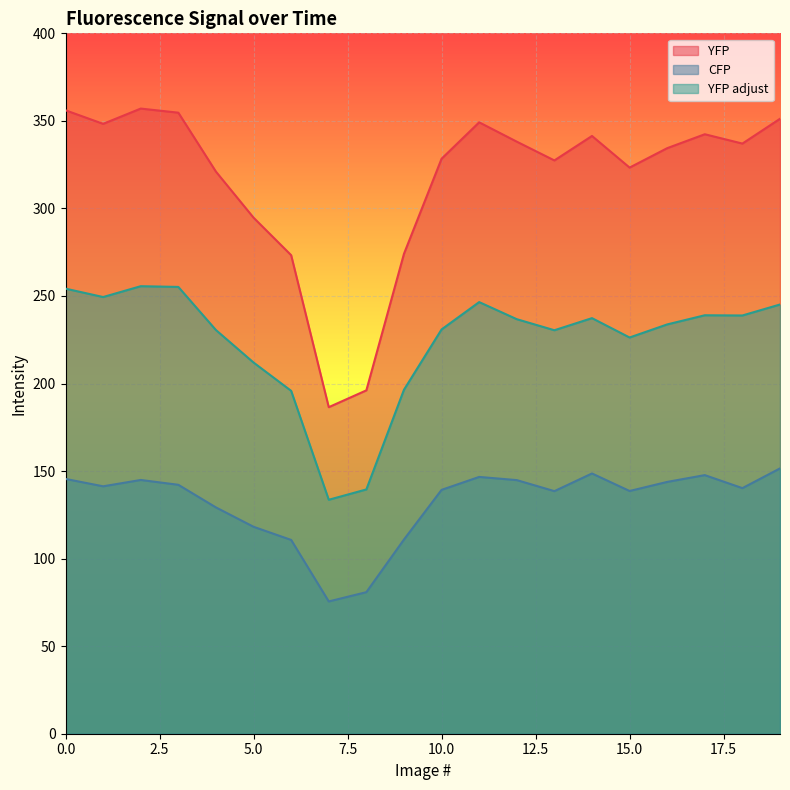

What is the difference between the second highest and second lowest values in the YFP adjust series?

115.7